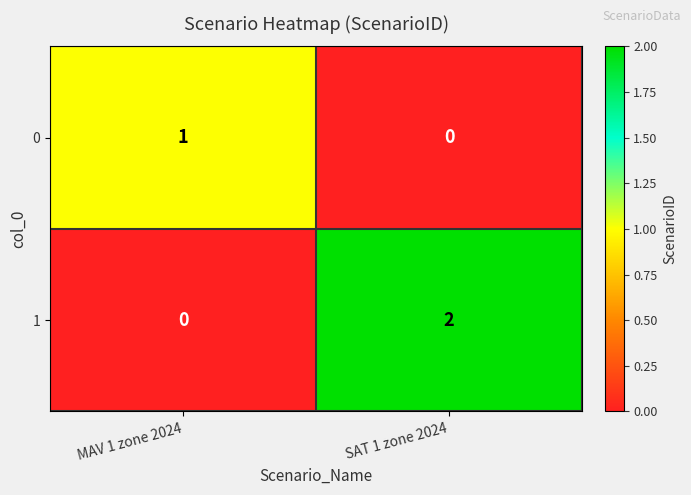

True or false: 1 has a value of 2 at SAT 1 zone 2024.

True